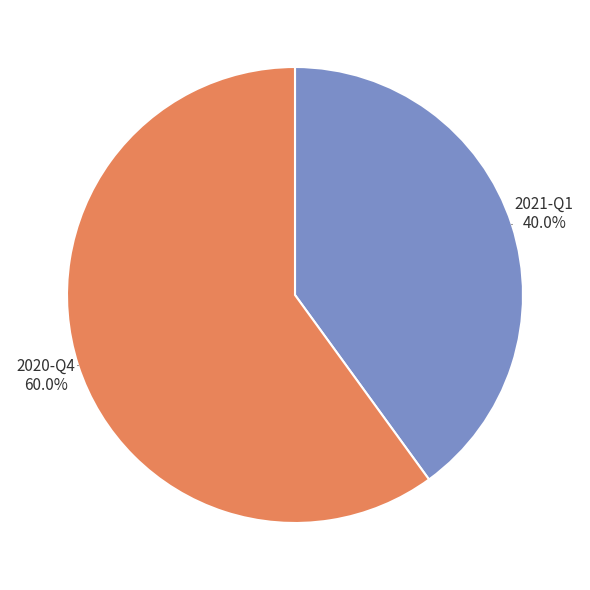

How many slices are in this pie chart?

2